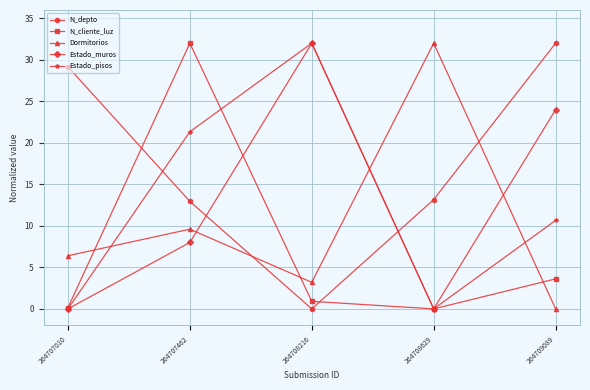

Between 264707462 and 264708216, which series saw the biggest shift?

N_cliente_luz